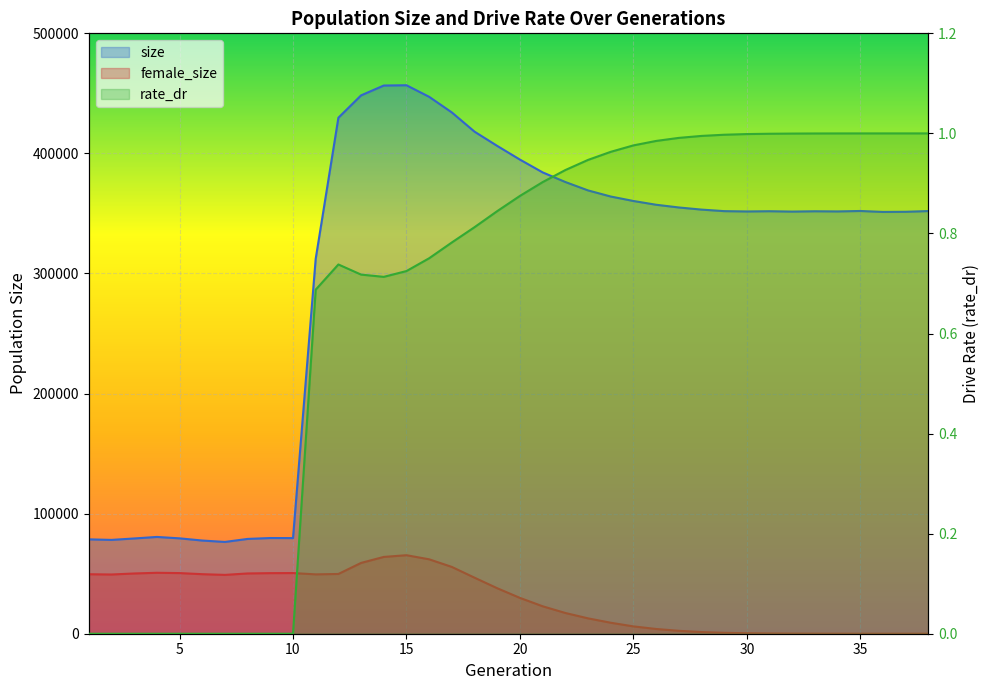

At how many categories does at least one series exceed 19689?

38